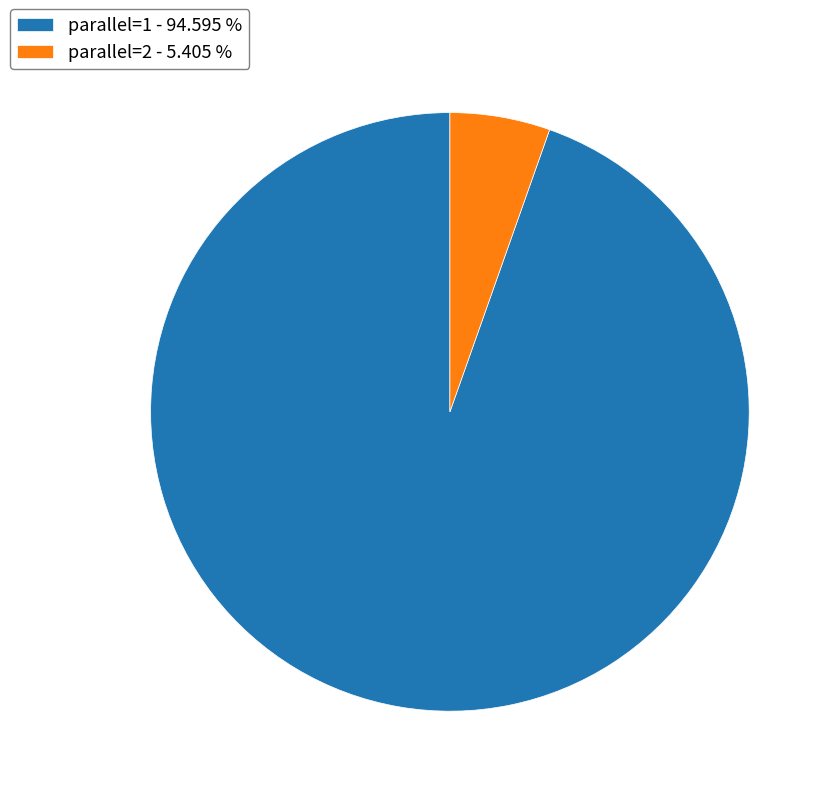

Approximately how many times larger is the value at parallel=1 - 94.595 % compared to parallel=2 - 5.405 %?

17.5